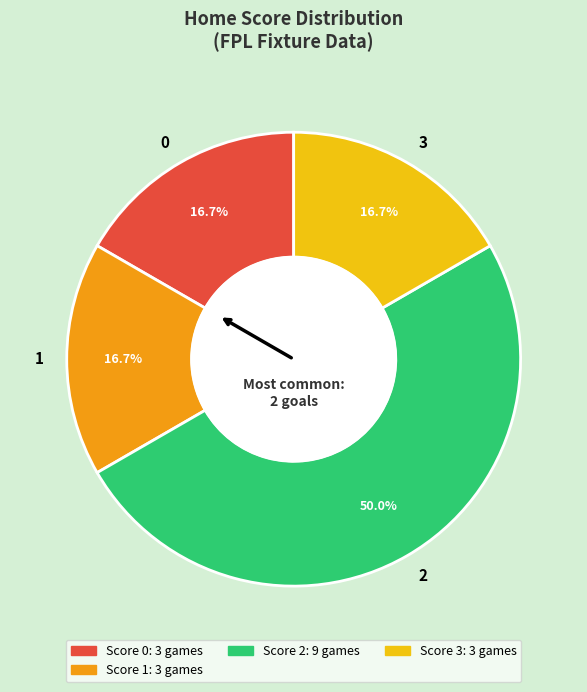

Approximately how many times larger is the value at 0 compared to 2?

0.3